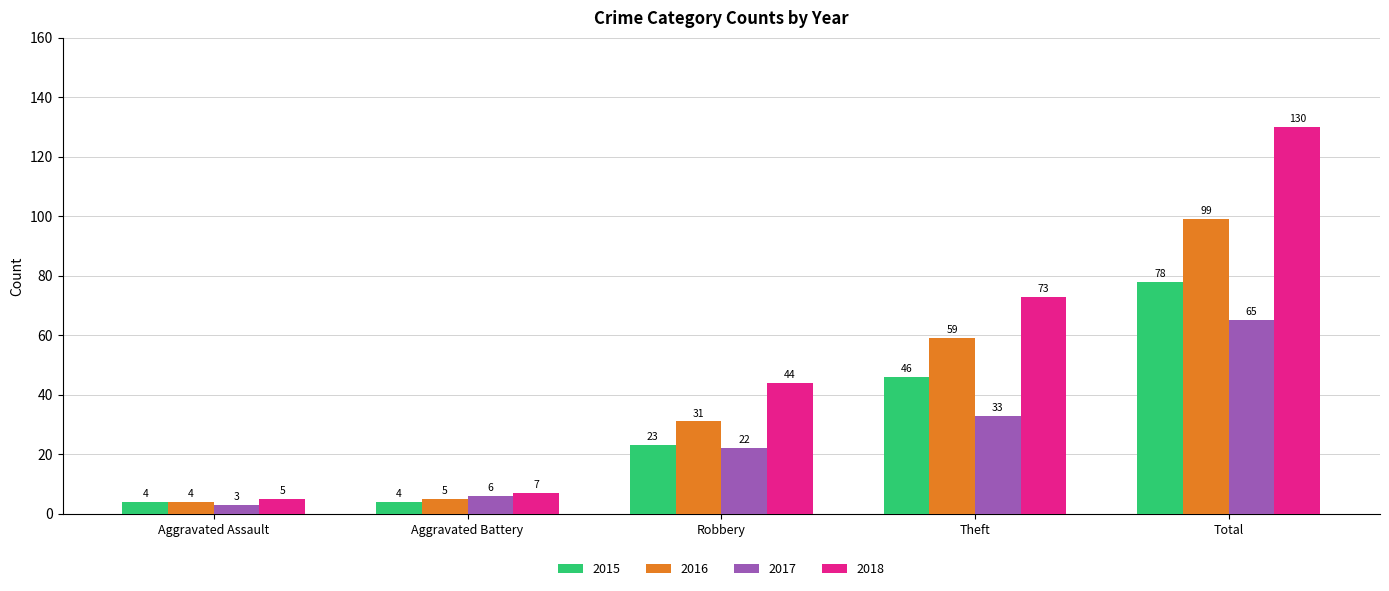

Rank the series at Robbery from lowest to highest value.

2017, 2015, 2016, 2018